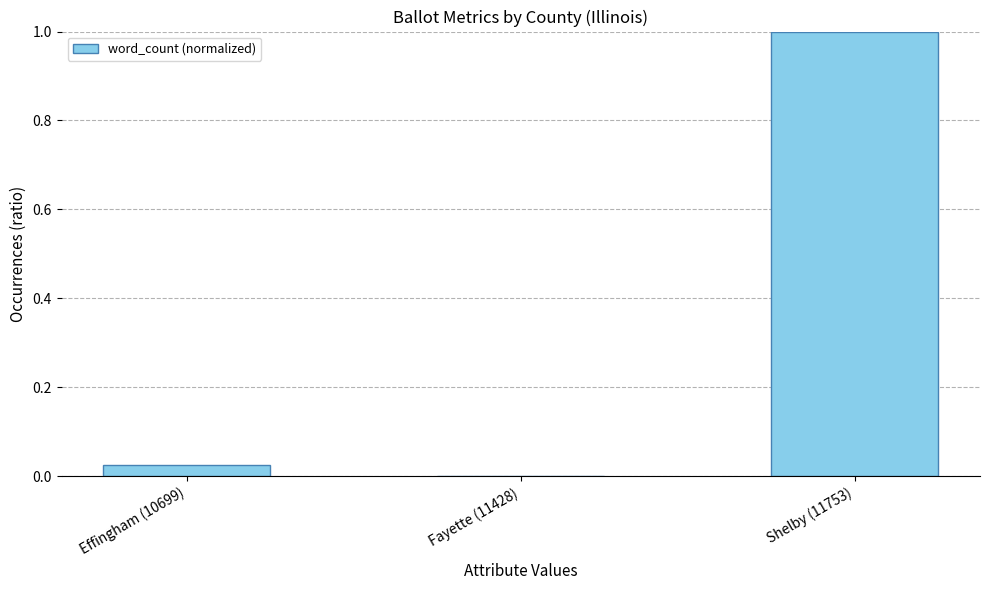

Are the bars horizontal?

No